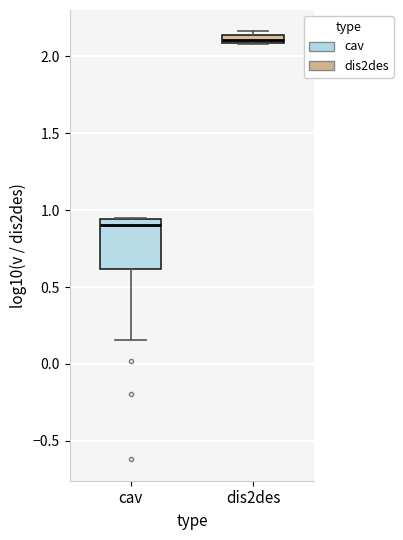

Which box is the tallest, from its lower edge to its upper edge?

cav